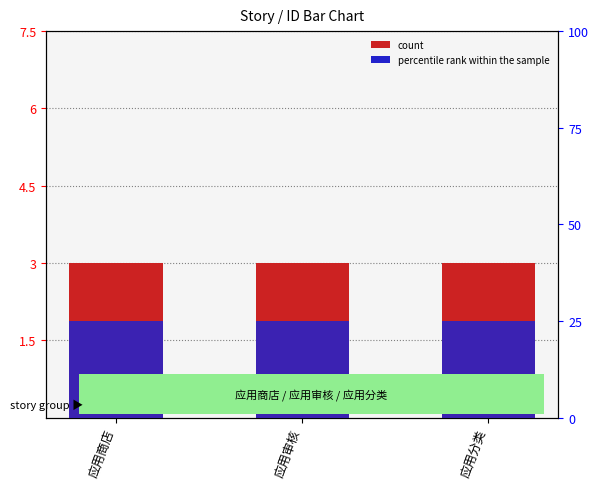

True or false: percentile rank within the sample has a value of 2 at 应用分类.

False